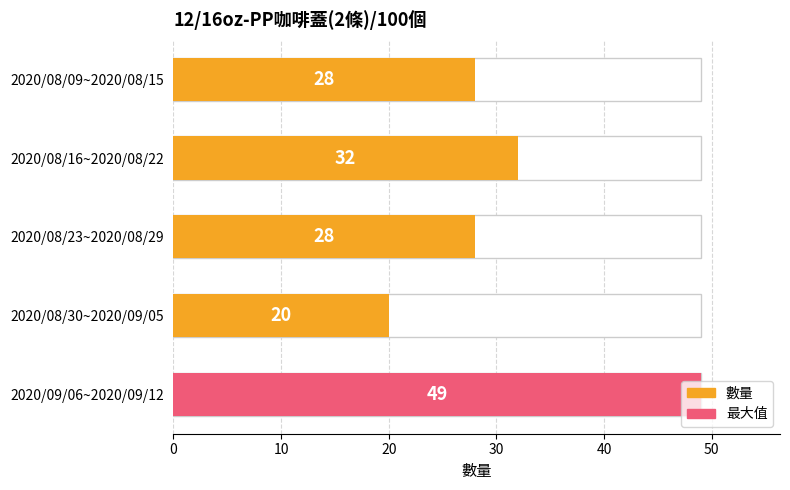

Does the chart contain any negative values?

No